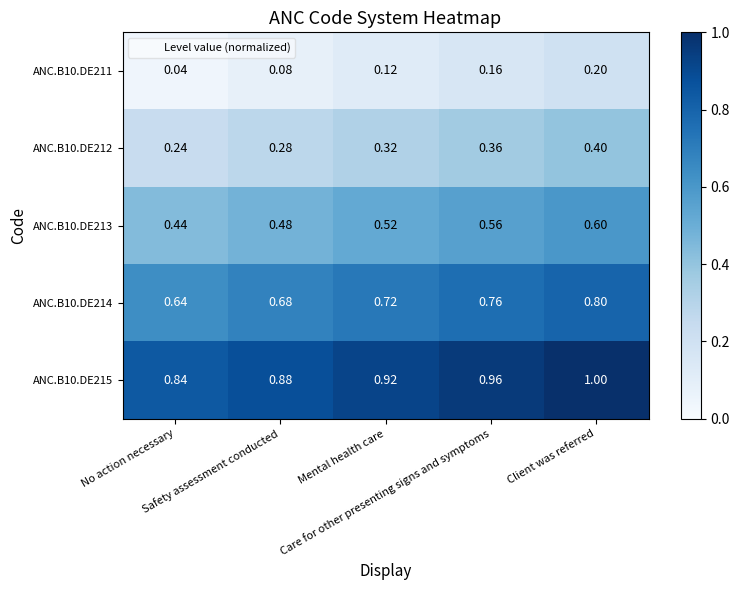

Reading left to right, list all the values displayed in this chart.

ANC.B10.DE211: No action necessary=0.0	Safety assessment conducted=0.1	Mental health care=0.1	Care for other presenting signs and symptoms=0.2	Client was referred=0.2
ANC.B10.DE212: No action necessary=0.2	Safety assessment conducted=0.3	Mental health care=0.3	Care for other presenting signs and symptoms=0.4	Client was referred=0.4
ANC.B10.DE213: No action necessary=0.4	Safety assessment conducted=0.5	Mental health care=0.5	Care for other presenting signs and symptoms=0.6	Client was referred=0.6
ANC.B10.DE214: No action necessary=0.6	Safety assessment conducted=0.7	Mental health care=0.7	Care for other presenting signs and symptoms=0.8	Client was referred=0.8
ANC.B10.DE215: No action necessary=0.8	Safety assessment conducted=0.9	Mental health care=0.9	Care for other presenting signs and symptoms=1.0	Client was referred=1.0